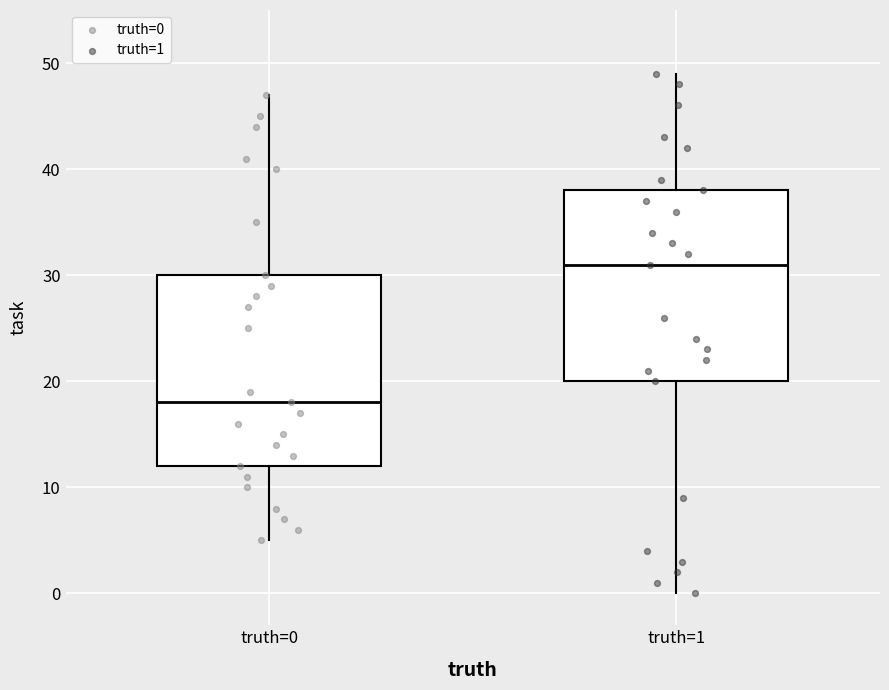

Reading left to right, transcribe this box plot: for each box, give where its median line is, the range the box spans, and where its two whiskers end, as read against the y-axis. The values are not printed on the chart, so give them approximately, as read against the axis.

truth=0: median 18, box 12 to 30, whiskers 5 to 47
truth=1: median 31, box 20 to 38, whiskers 0 to 49